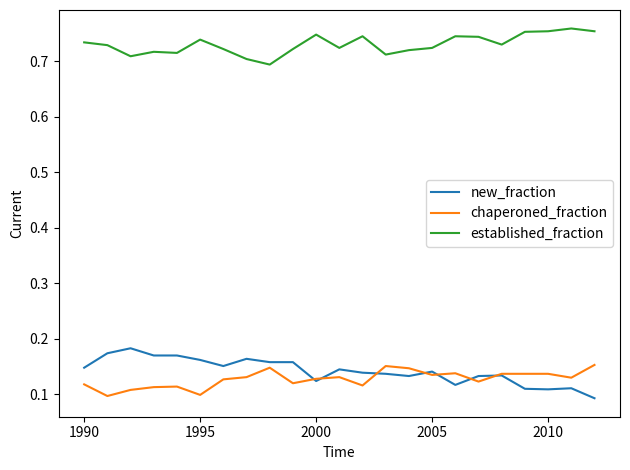

True or false: new_fraction and established_fraction cross at least once.

False